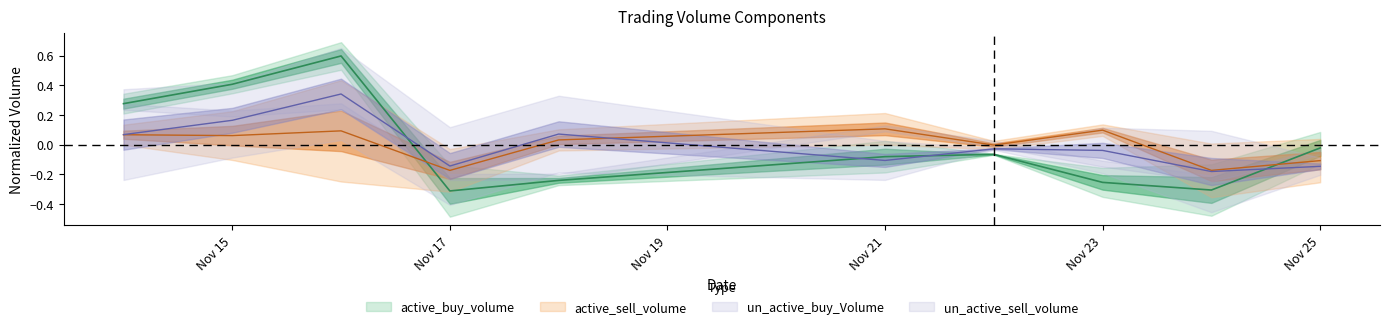

At which category does the chart reach its minimum across all series?

Nov 17